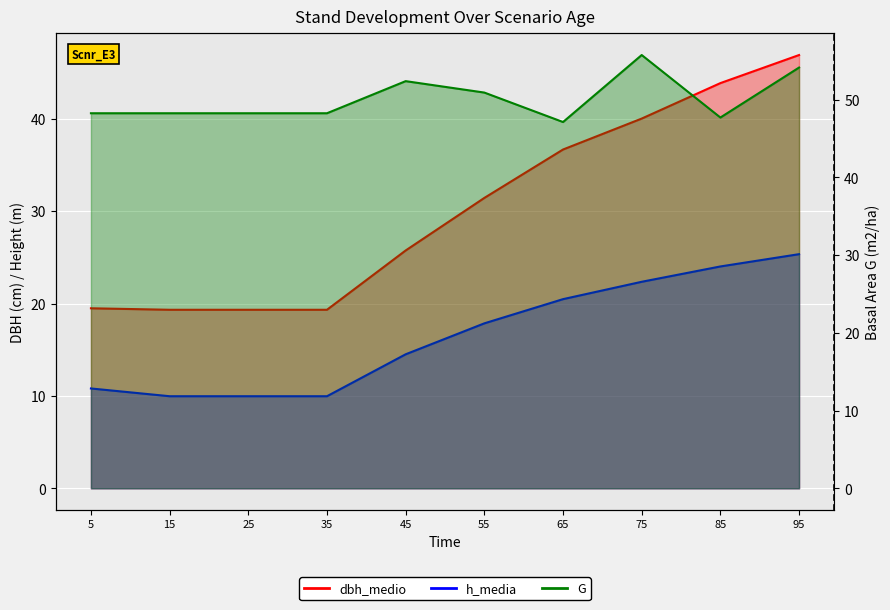

True or false: G and dbh_medio cross at least once.

False